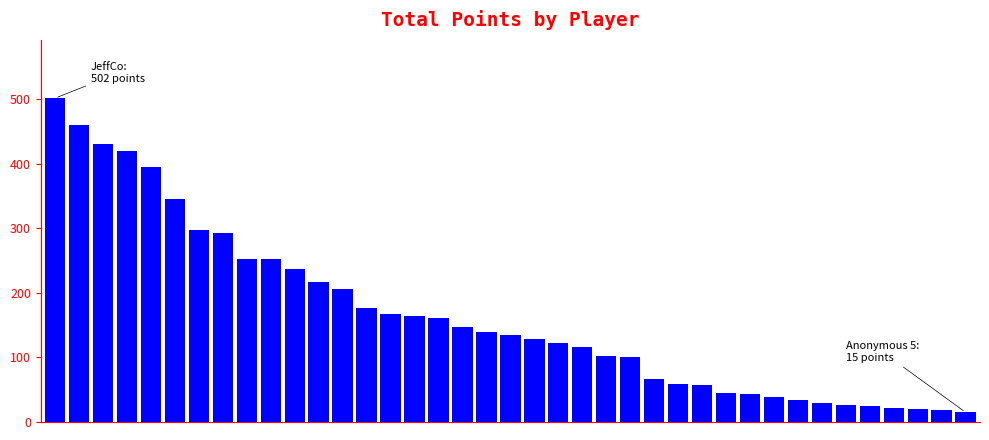

What is the value of the 5th bar from the left?

396